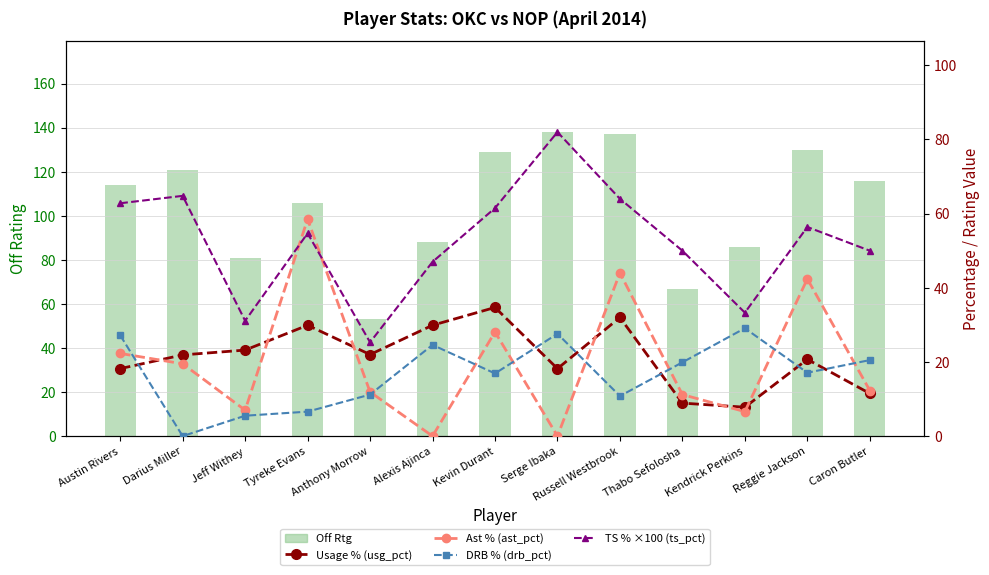

What is the difference between the highest and lowest values at Tyreke Evans?

99.4